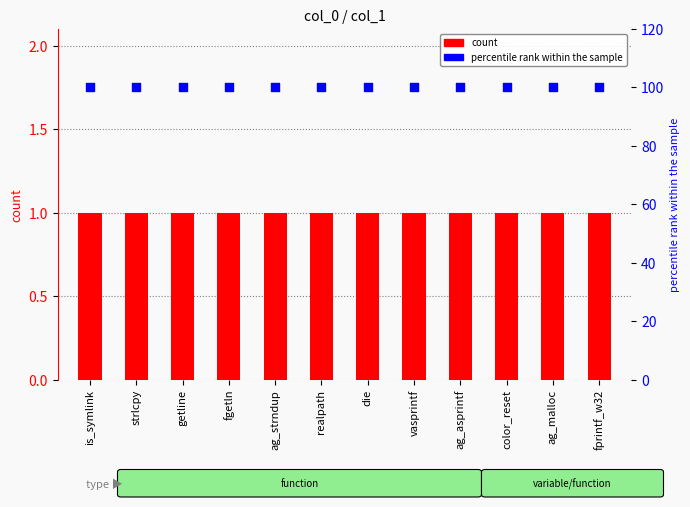

At how many categories does at least one series exceed 15?

12